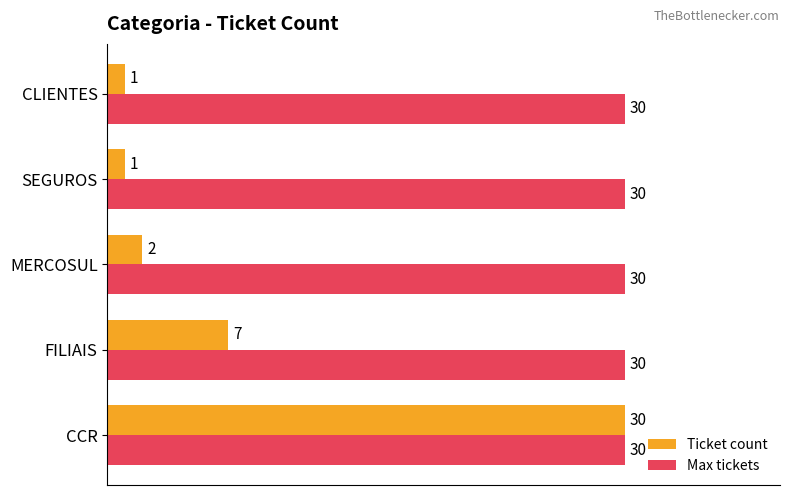

How many distinct data groups are displayed?

2